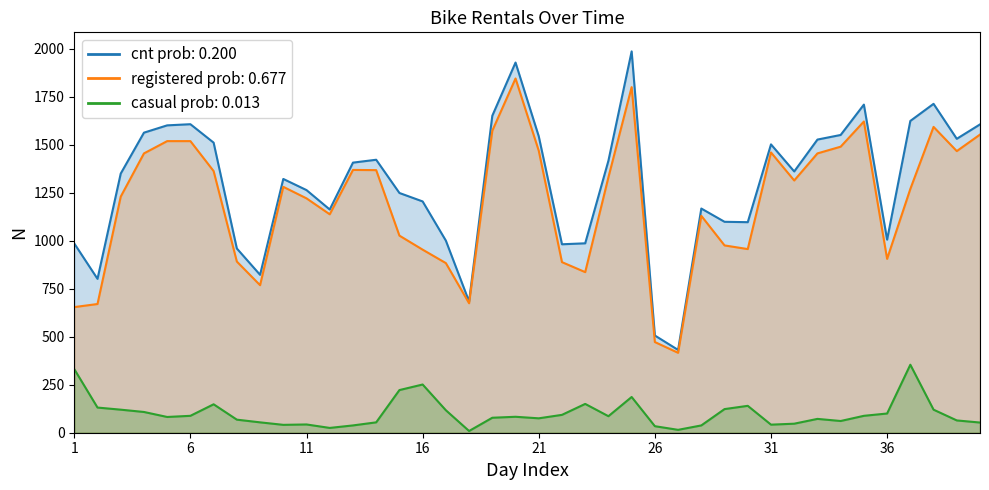

Between 13 and 40, which is larger?

40